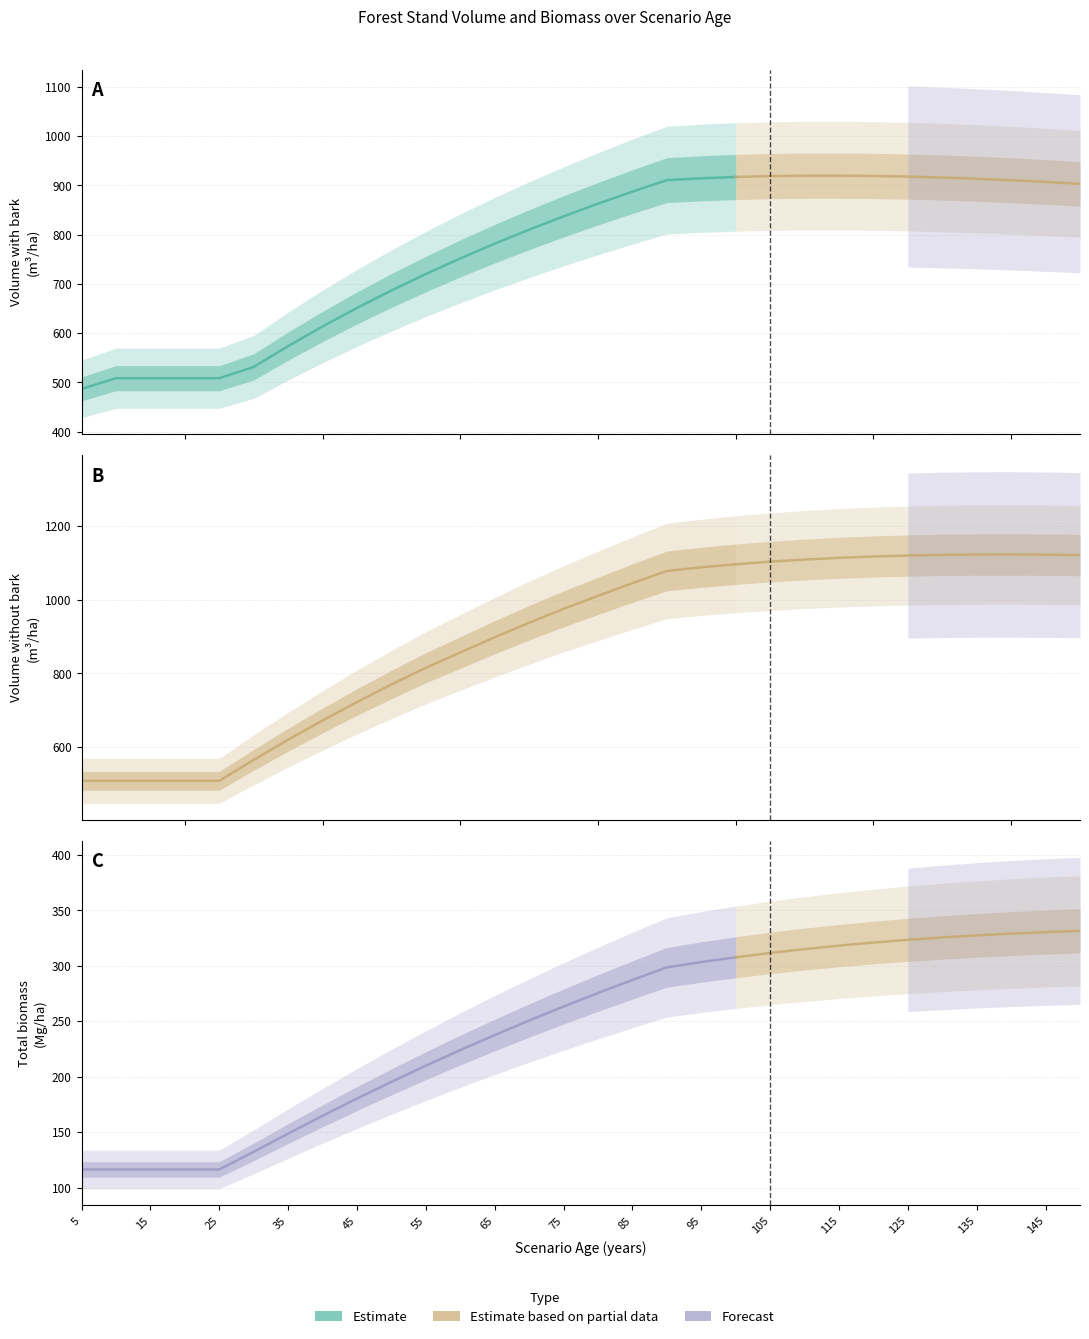

Reading left to right, extract all data points from this chart.

V_con_corteza: 486.7	508.5	508.5	508.5	508.5	531.4	573.6	613.4	651.0	686.4	719.9	751.5	781.4	809.8	836.8	862.5	887.0	910.4	914.1	916.7	918.5	919.3	919.4	918.8	917.5	915.6	913.1	910.1	906.7	902.8
V_sin_corteza: 508.5	508.5	508.5	508.5	508.5	565.3	619.9	672.2	722.2	769.9	815.4	857.0	898.2	937.6	975.3	1010.5	1045.0	1078.2	1088.0	1096.4	1103.4	1109.2	1113.8	1117.4	1120.1	1121.9	1122.8	1123.0	1122.4	1121.2
WT: 116.2	116.2	116.2	116.2	116.2	132.2	148.6	164.6	180.2	195.2	209.8	223.9	237.4	250.5	263.1	275.3	287.0	298.4	303.2	307.5	311.4	314.9	318.0	320.8	323.2	325.4	327.2	328.8	330.2	331.3